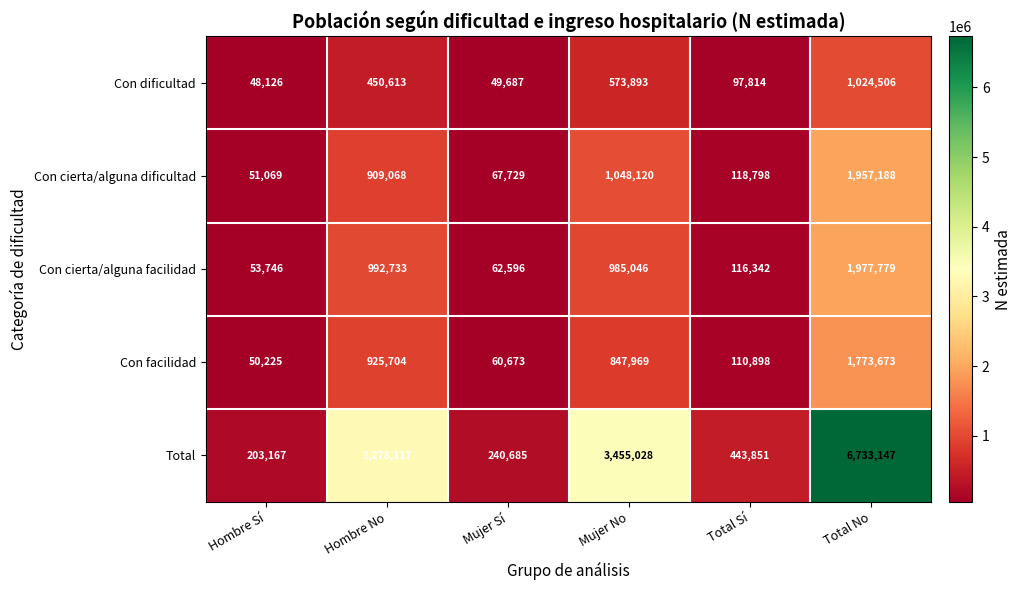

The value of Con facilidad at Mujer Sí is 60673. True or false?

True